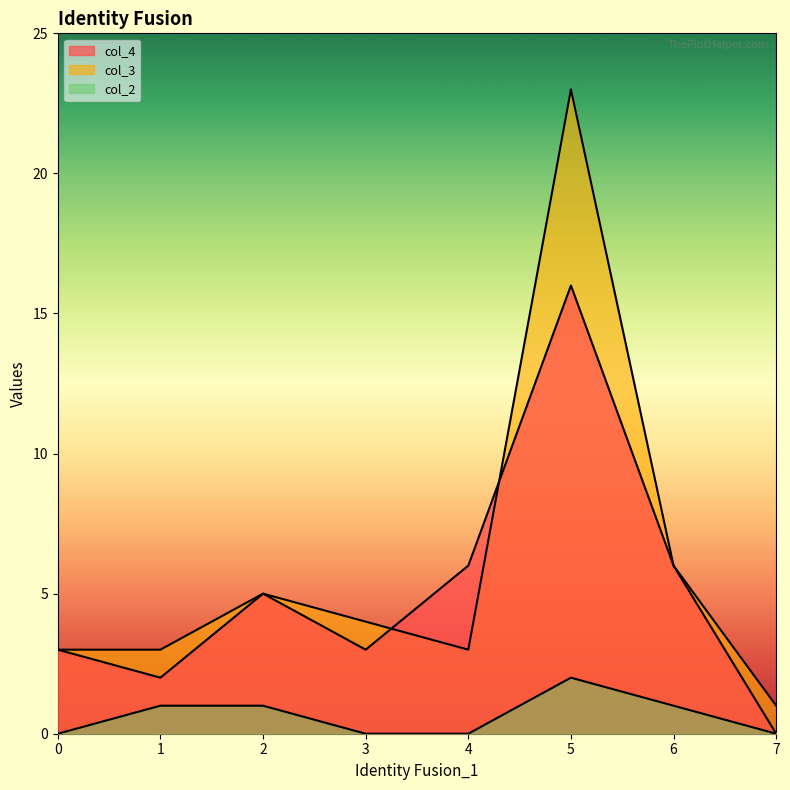

True or false: col_3 and col_2 cross at least once.

False